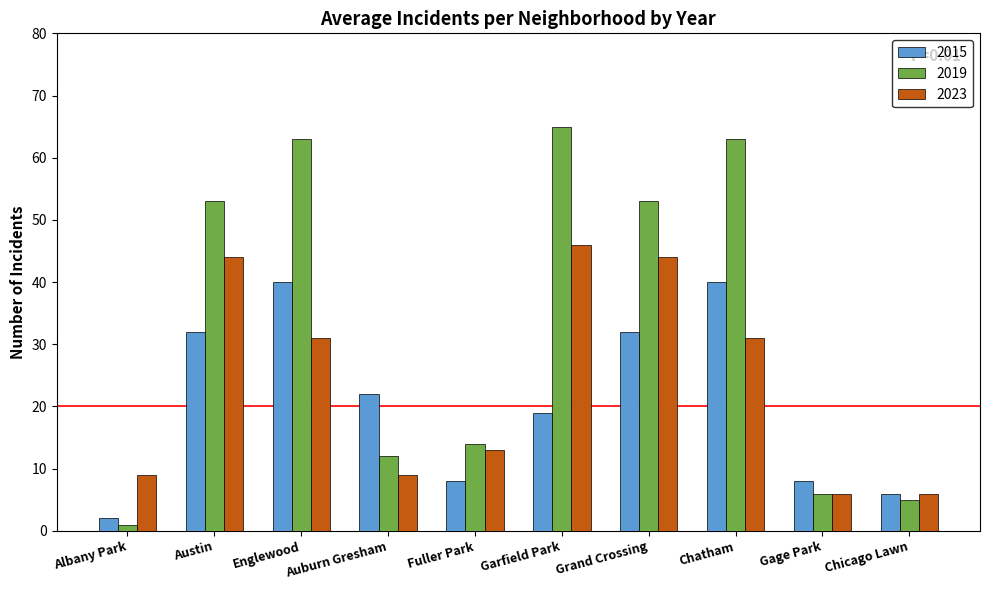

At which label does 2023 first exceed 31?

Austin